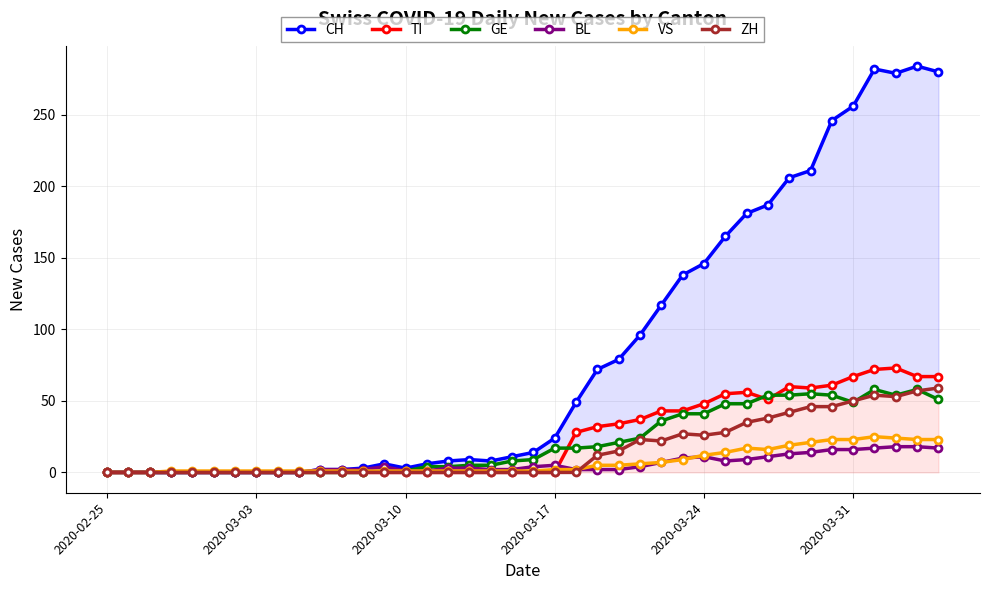

How many lines are shown in the chart?

6